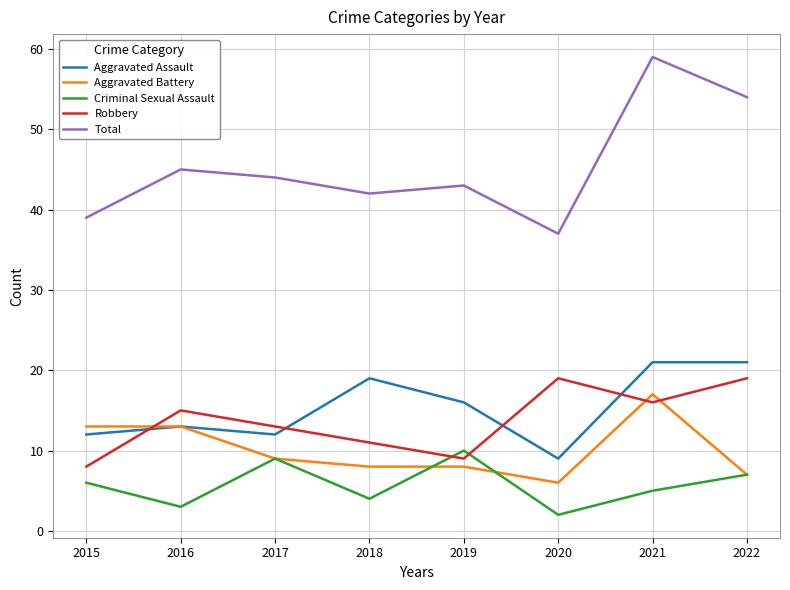

How many lines are shown in the chart?

5